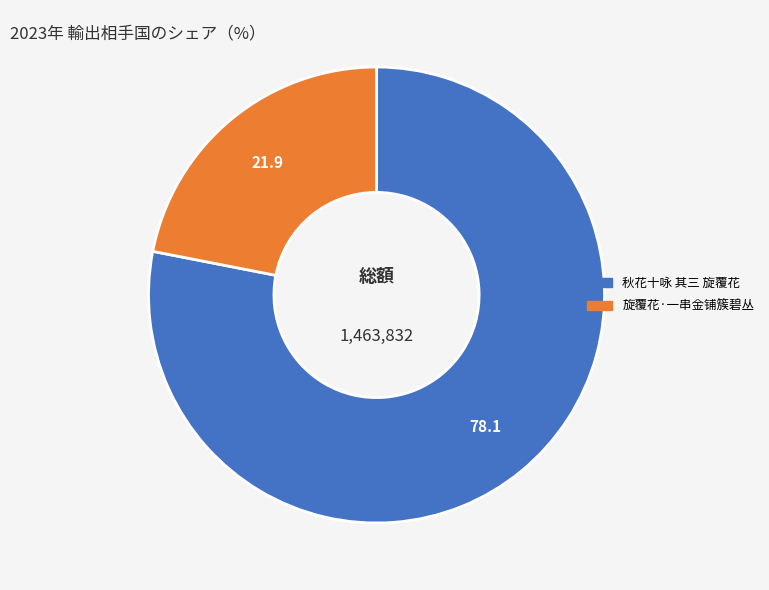

How many segments does this pie chart have?

2